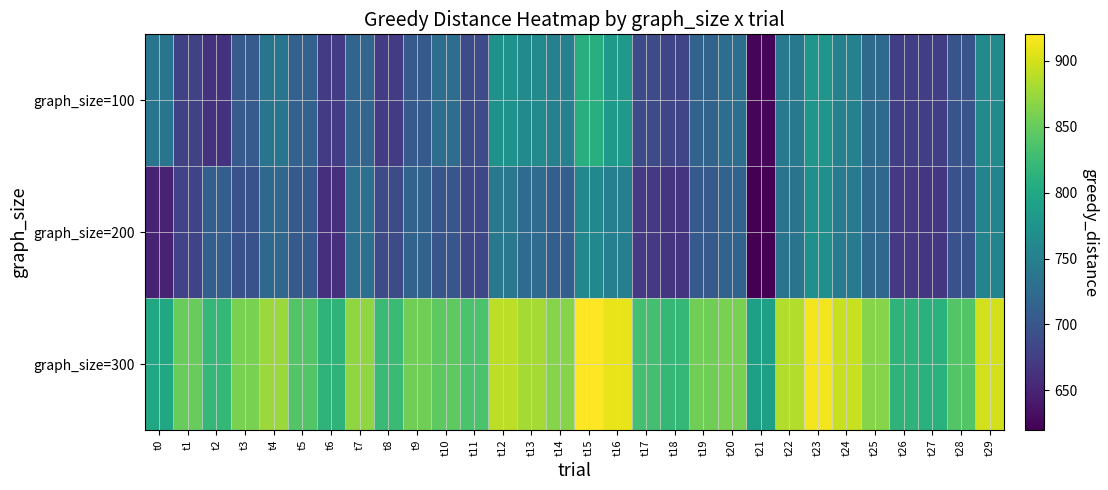

Reading right to left, extract all data points from this chart.

graph_size=100: t29=762.0	t28=698.4	t27=675.7	t26=676.1	t25=723.2	t24=751.4	t23=776.6	t22=741.6	t21=624.3	t20=728.2	t19=715.9	t18=682.5	t17=688.6	t16=782.4	t15=807.9	t14=750.5	t13=762.2	t12=774.0	t11=689.7	t10=727.7	t9=704.7	t8=671.9	t7=717.7	t6=673.6	t5=714.3	t4=736.4	t3=705.6	t2=663.6	t1=679.1	t0=737.1
graph_size=200: t29=755.0	t28=695.0	t27=668.0	t26=670.0	t25=720.0	t24=745.0	t23=770.0	t22=735.0	t21=620.0	t20=715.0	t19=705.0	t18=665.0	t17=670.0	t16=750.0	t15=760.0	t14=710.0	t13=725.0	t12=740.0	t11=685.0	t10=700.0	t9=715.0	t8=690.0	t7=730.0	t6=660.0	t5=705.0	t4=720.0	t3=695.0	t2=710.0	t1=680.0	t0=650.0
graph_size=300: t29=900.0	t28=840.0	t27=812.0	t26=815.0	t25=865.0	t24=895.0	t23=915.0	t22=885.0	t21=790.0	t20=860.0	t19=855.0	t18=820.0	t17=830.0	t16=910.0	t15=920.0	t14=865.0	t13=880.0	t12=890.0	t11=835.0	t10=845.0	t9=855.0	t8=825.0	t7=870.0	t6=815.0	t5=840.0	t4=875.0	t3=860.0	t2=820.0	t1=850.0	t0=800.0